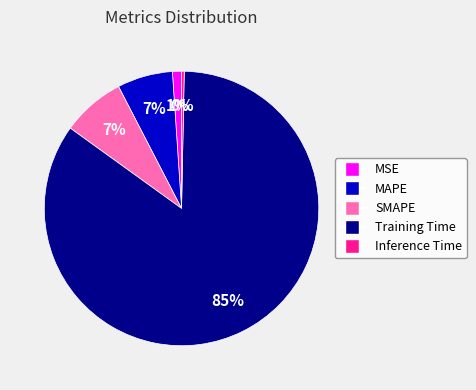

Between Inference Time and MSE, which is larger?

MSE